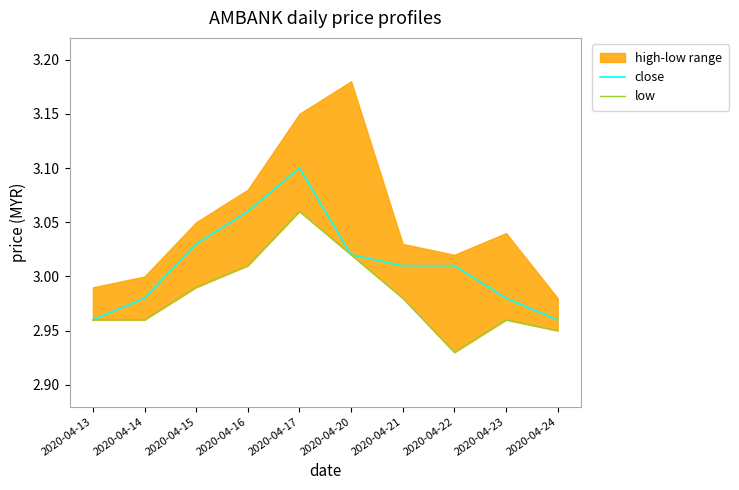

What is the approximate value of close at 2020-04-20?

3.0